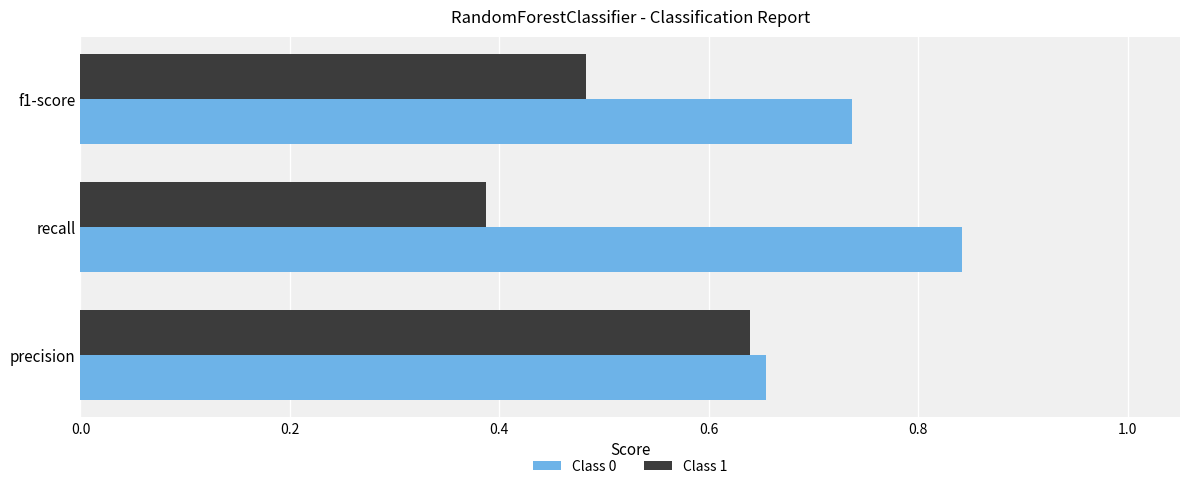

At how many categories does at least one series exceed 0?

3